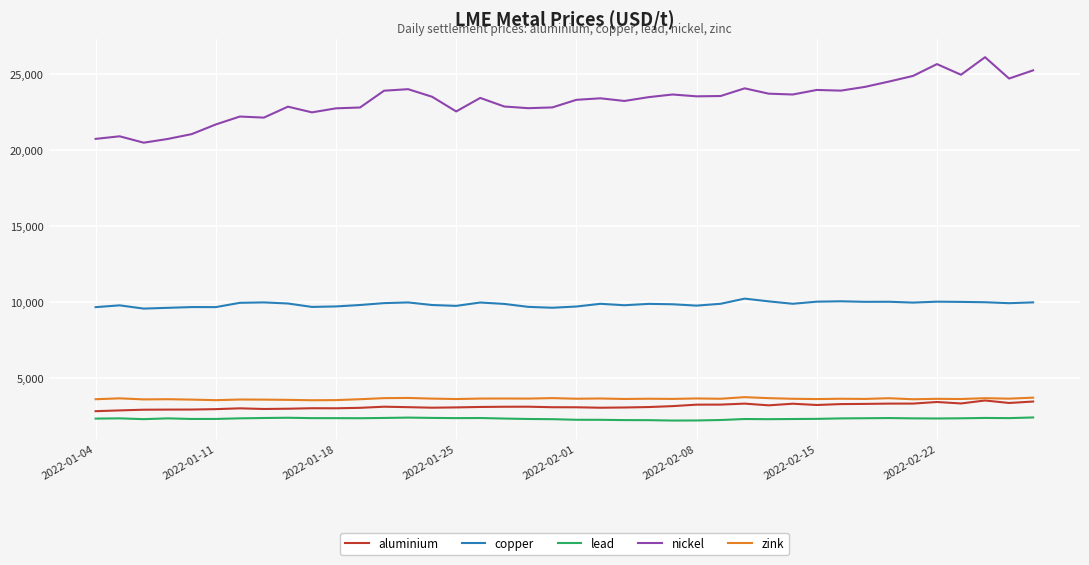

True or false: nickel and copper intersect in this chart.

False